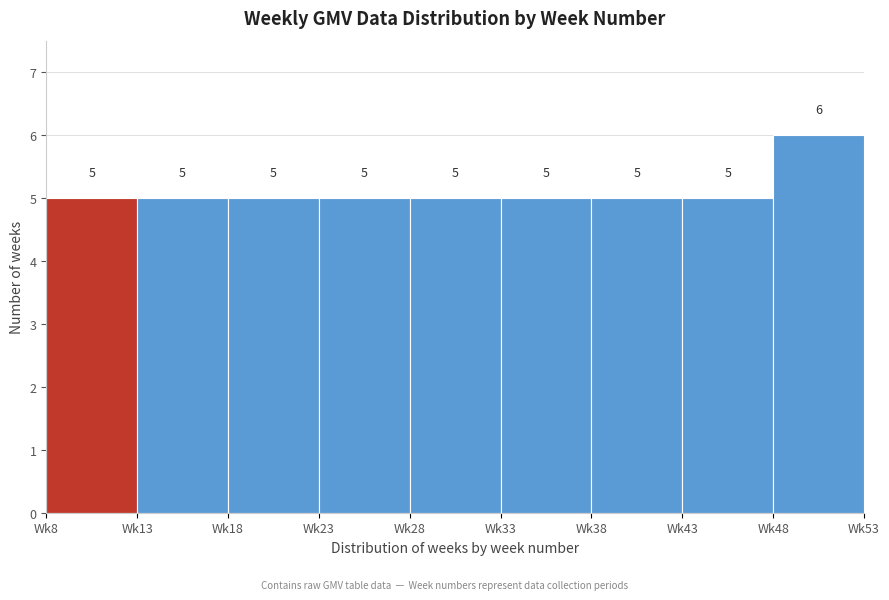

Reading left to right, what are all the values shown in this chart?

5	5	5	5	5	5	5	5	6